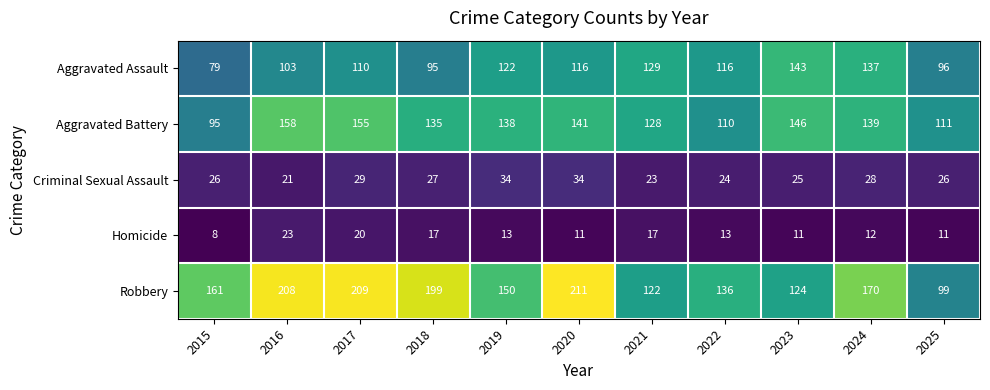

List the series in order of their peak value, lowest first.

Homicide, Criminal Sexual Assault, Aggravated Assault, Aggravated Battery, Robbery